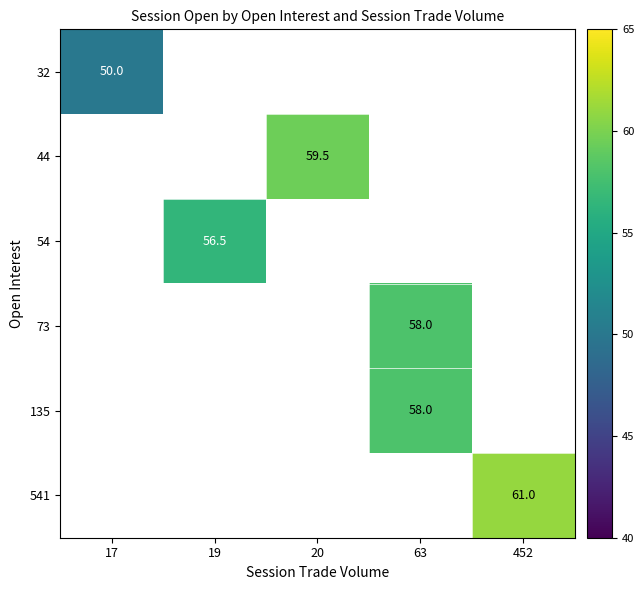

The value of 541 at 452 is 61.0. True or false?

True